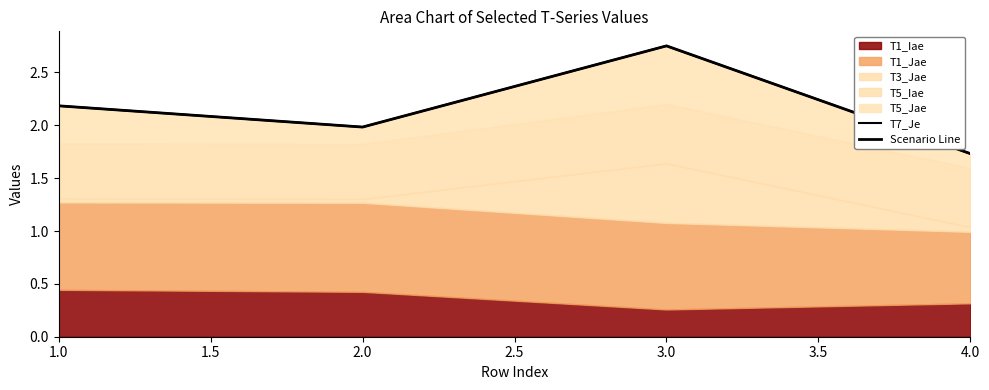

What is the difference between the T7_Je values at 1.0 and 4.0?

0.5